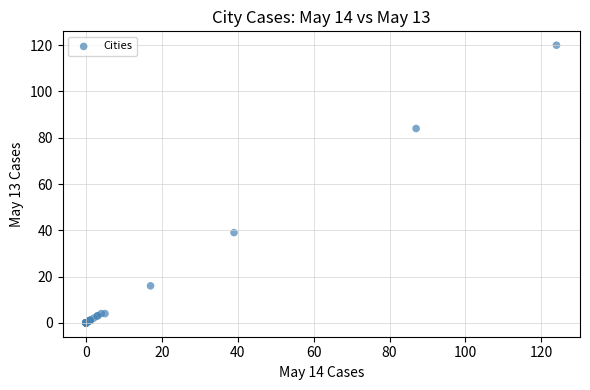

What Y value in the scatter plot is closest to 60?

39